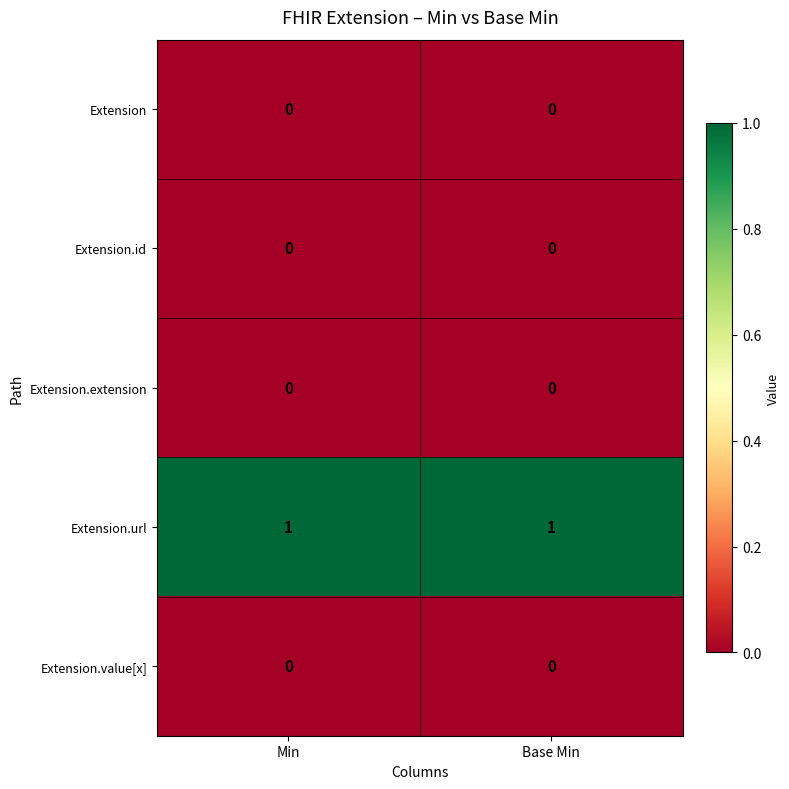

Which series has the largest total across all categories?

Extension.url